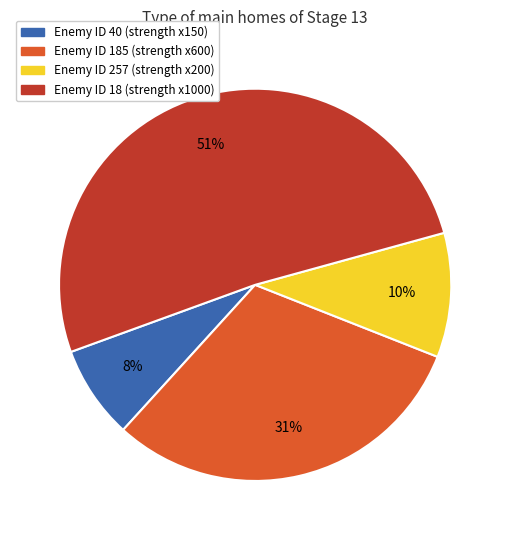

Does any single category account for the majority?

Yes